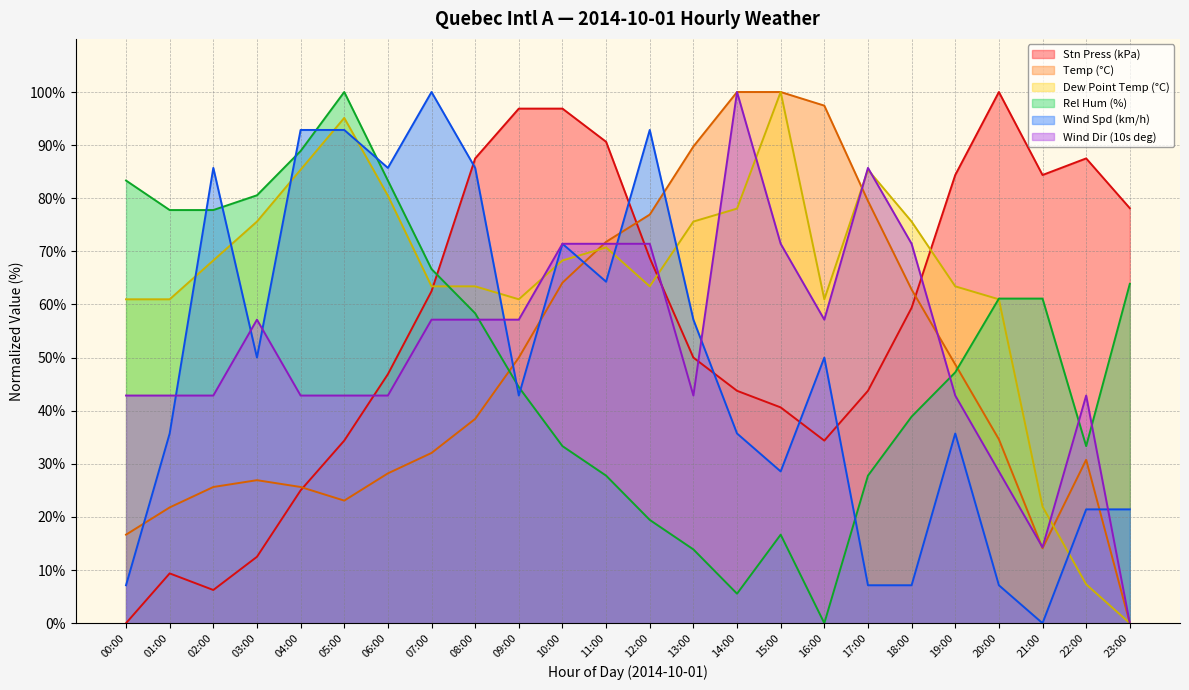

What is the difference between the second highest and minimum values in the Wind Dir (10s deg) series?

85.7